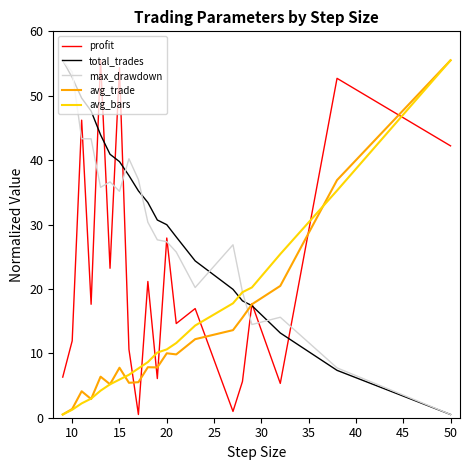

What is the minimum value for avg_bars?

0.5